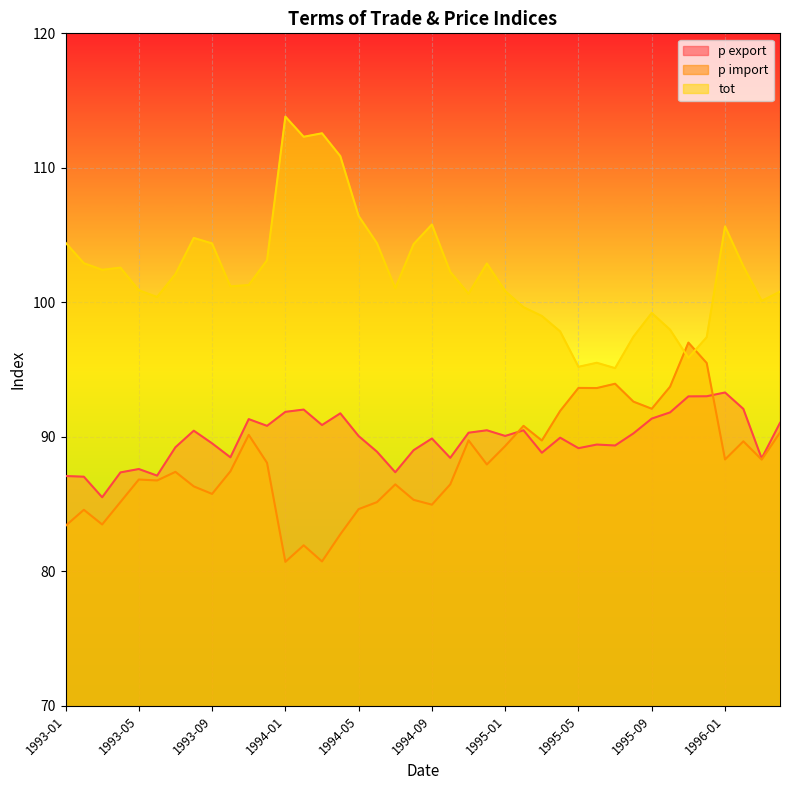

True or false: p export has a value of 39.0 at 1993-02.

False